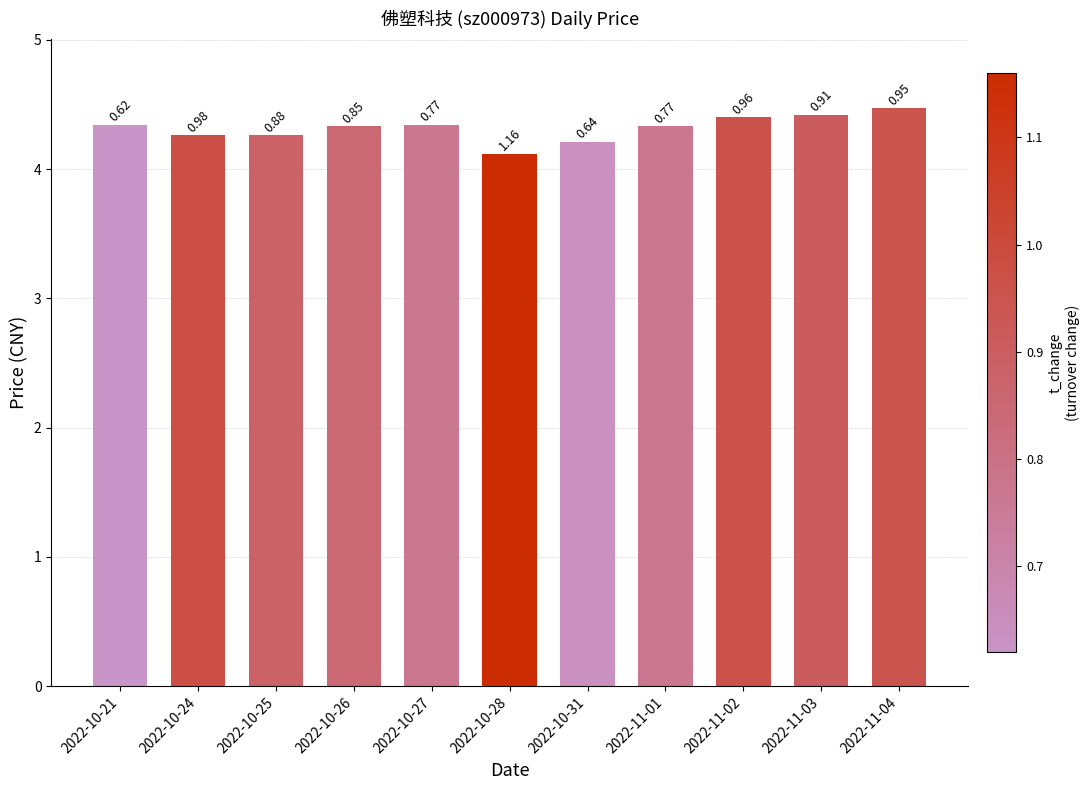

Does the chart contain any negative values?

No